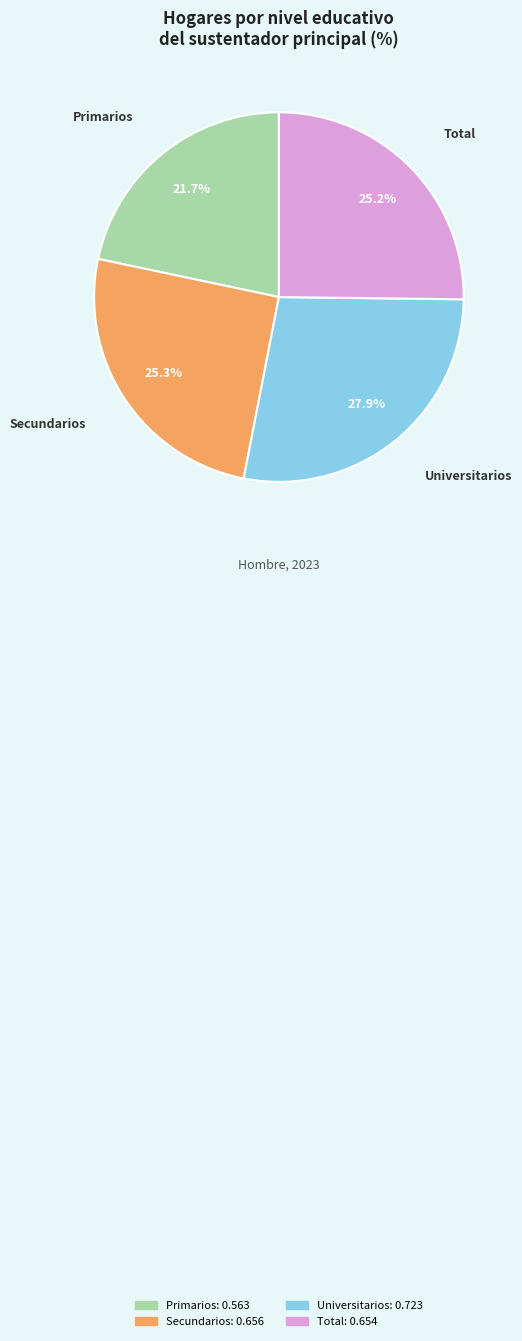

Which category has the smallest portion of the pie?

Primarios